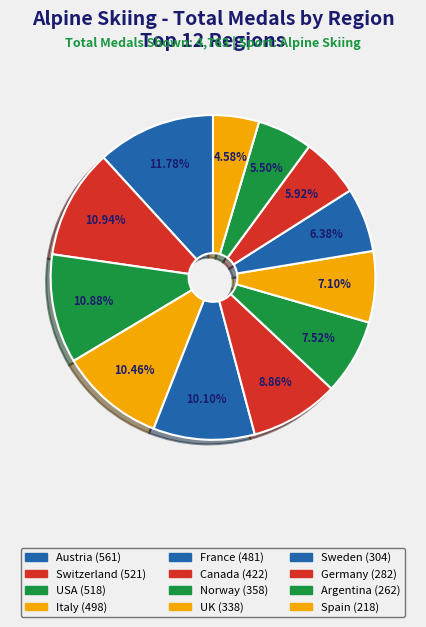

The Argentina slice represents 6% of the pie. True or false?

True